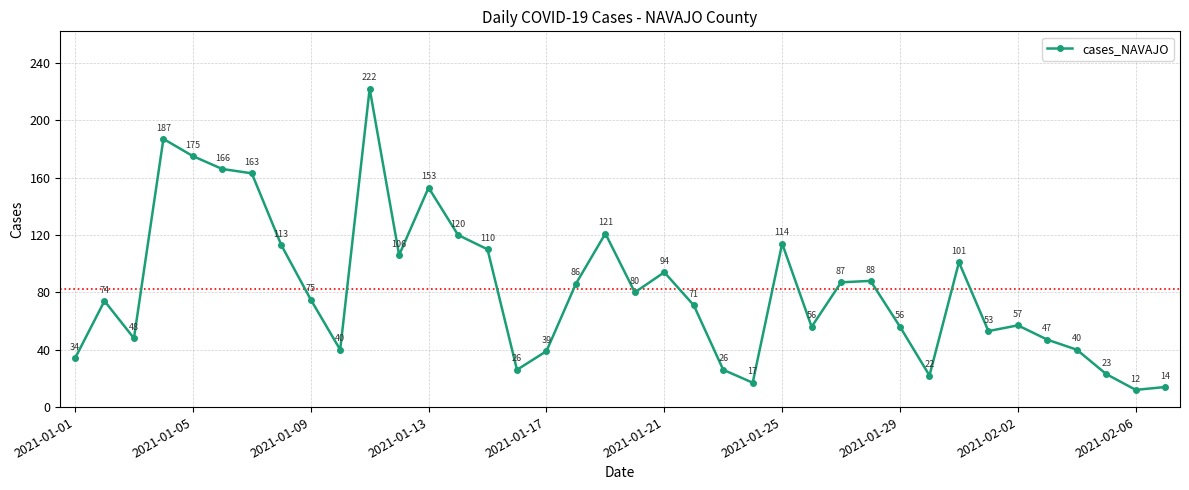

How many interior local peaks (higher than both neighbors) does the data have?

10